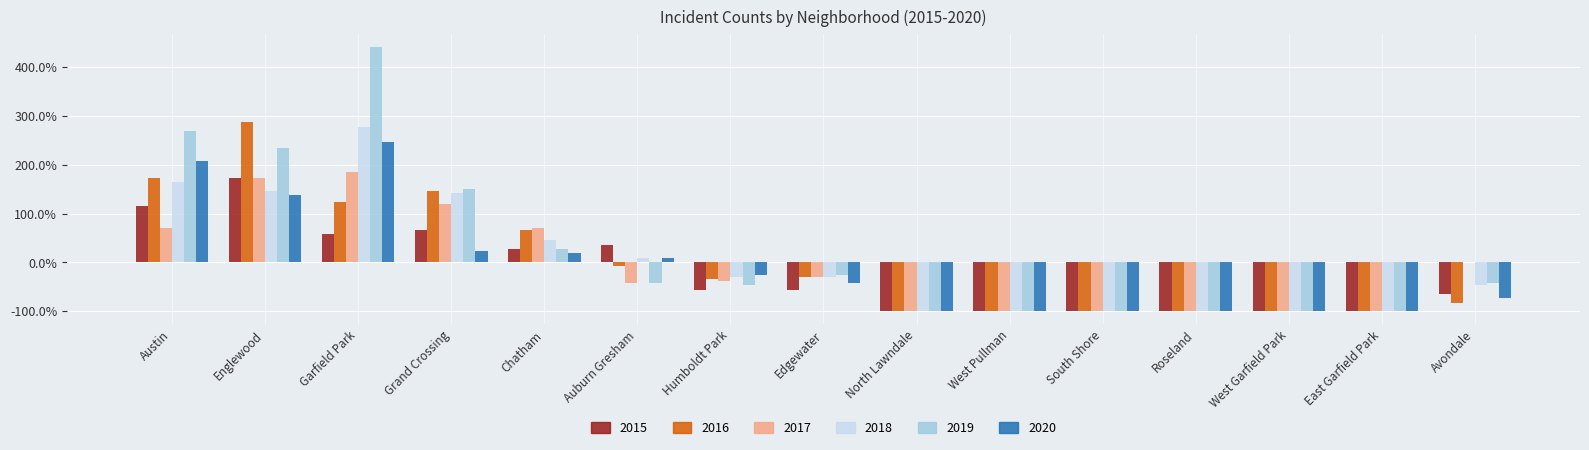

Between Humboldt Park and West Pullman, which series saw the biggest shift?

2020